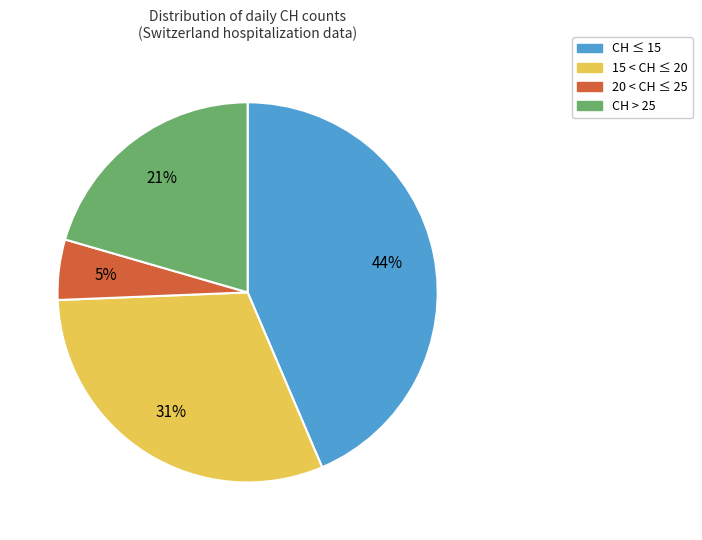

Is there any slice that represents more than half of the pie?

No